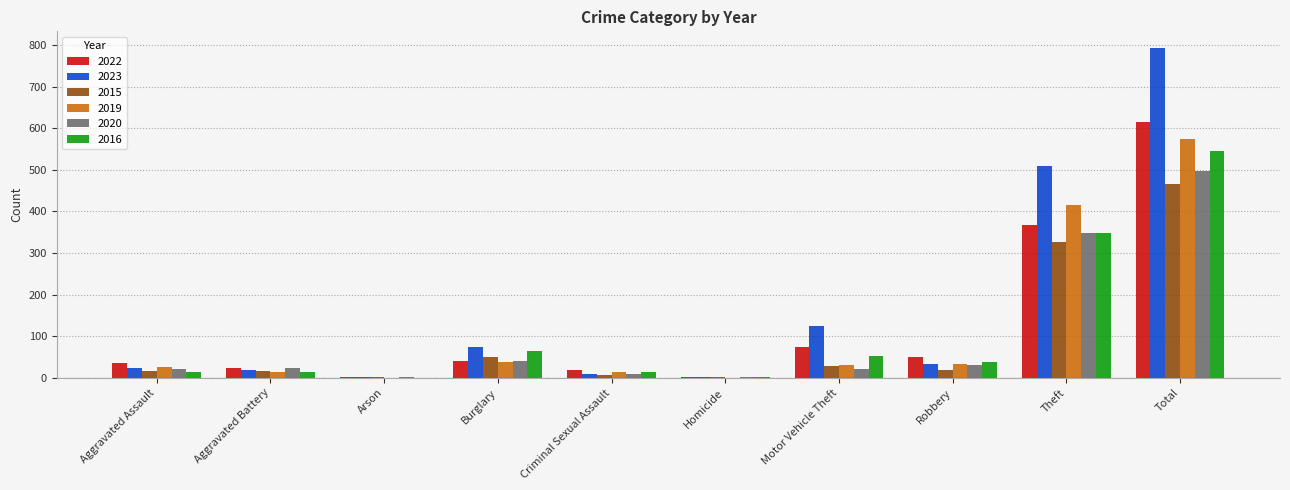

What is the total value across all series at Motor Vehicle Theft?

333